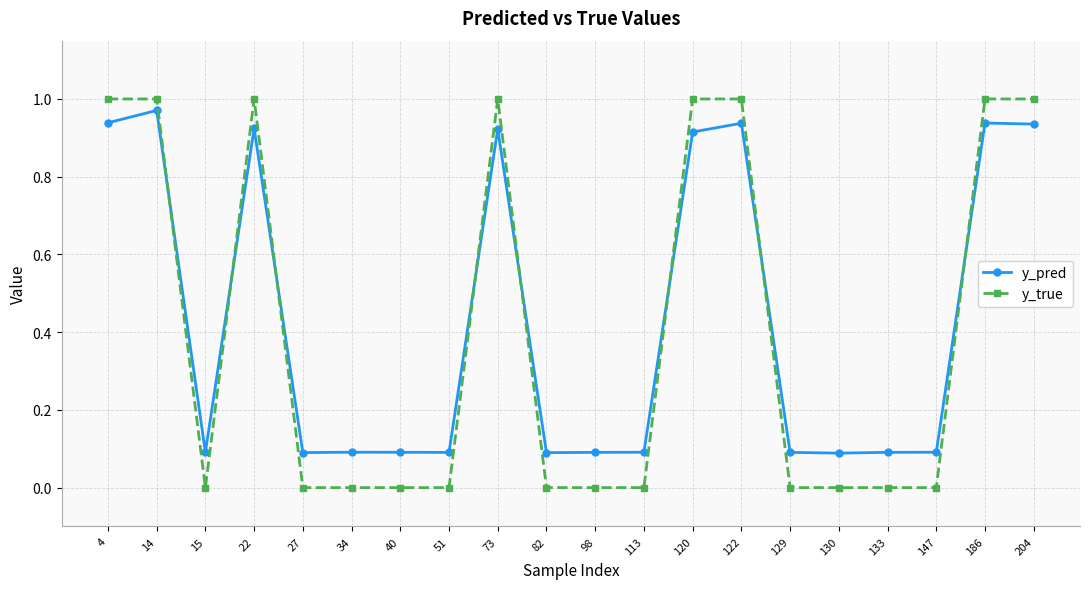

How many times do y_true and y_pred cross each other?

8